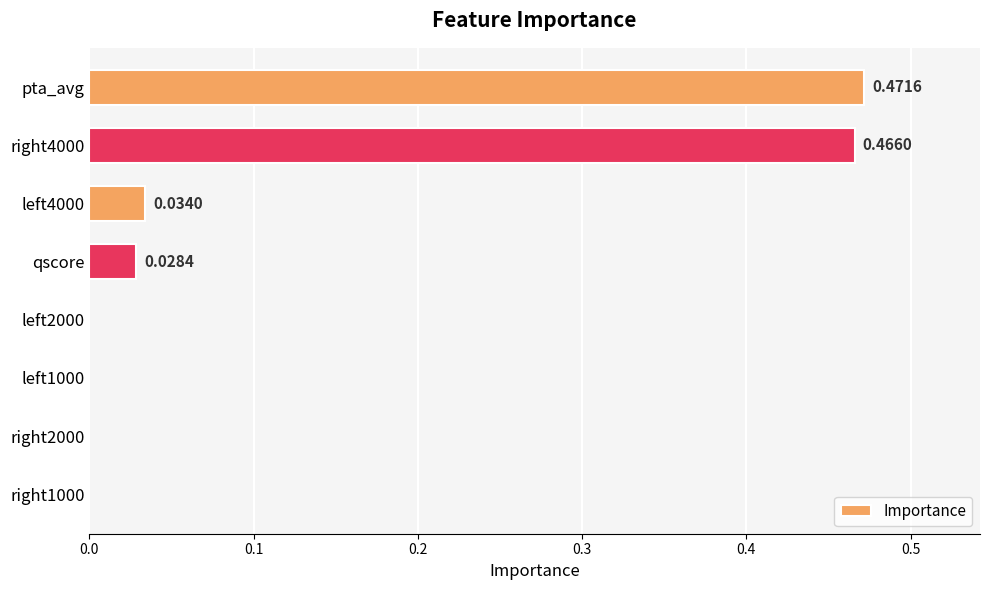

Between qscore and left4000, which is larger?

left4000